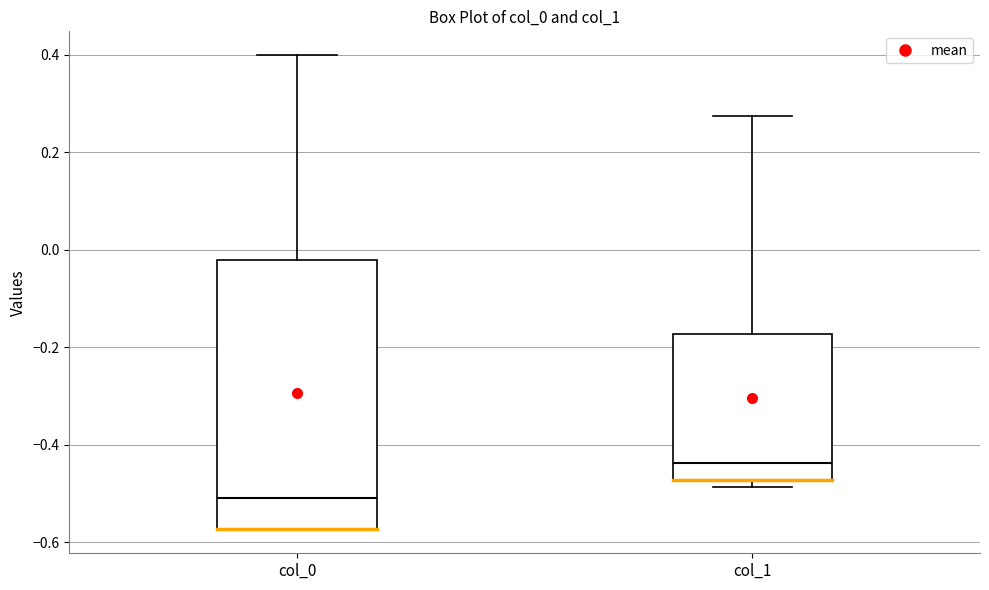

Which box's median line is the highest?

col_1